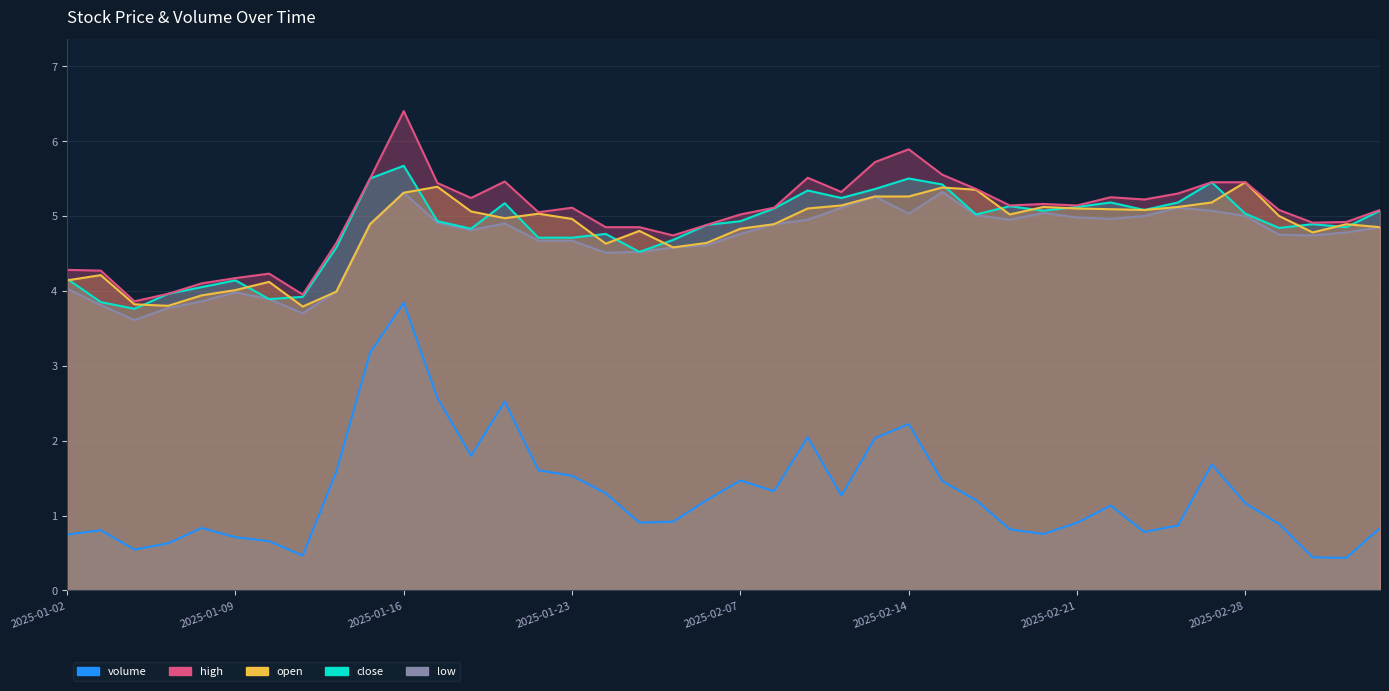

Between 2025-01-02 and 2025-01-22, which series saw the biggest shift?

open